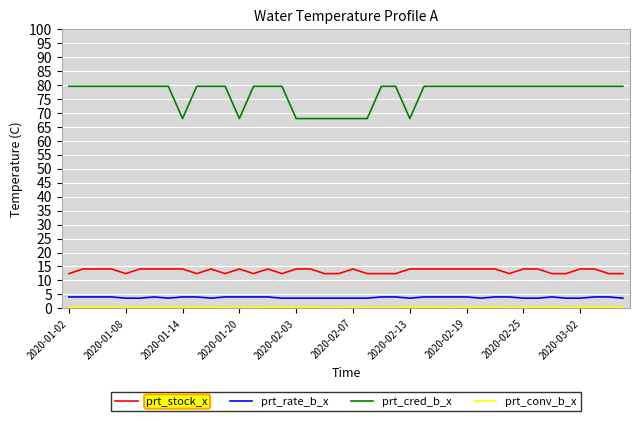

What is the lowest value of the prt_cred_b_x series?

68.0